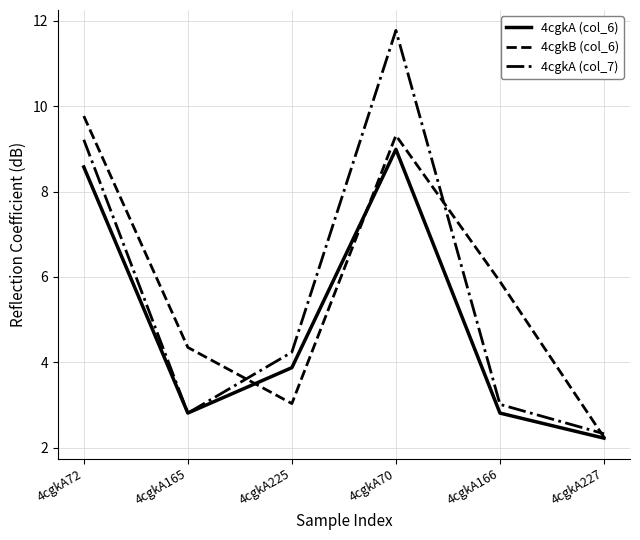

Read the 4cgkB (col_6) value at 4cgkA225.

3.0